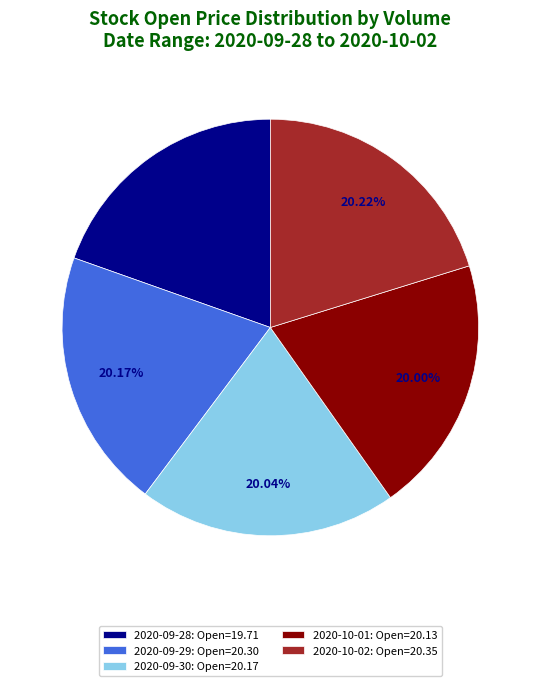

Does any single category account for the majority?

No